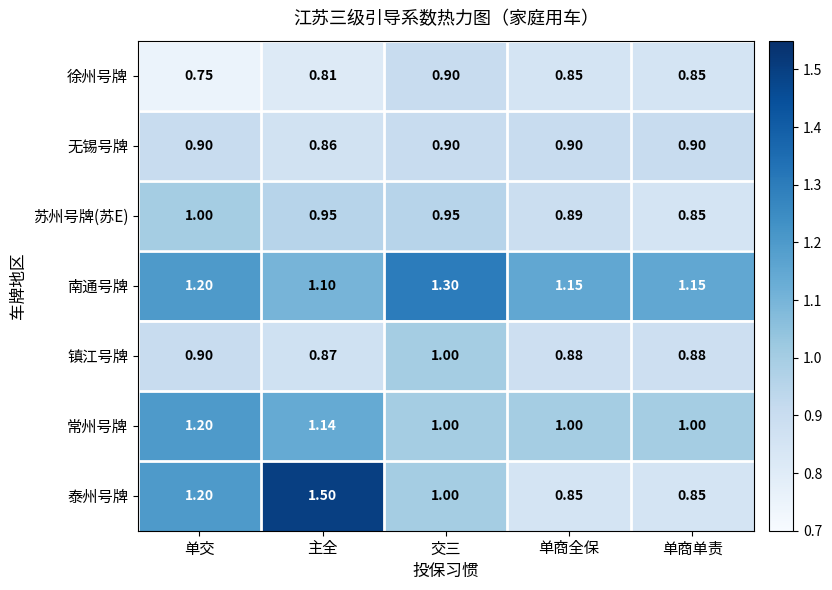

How many data points does each series have?

5